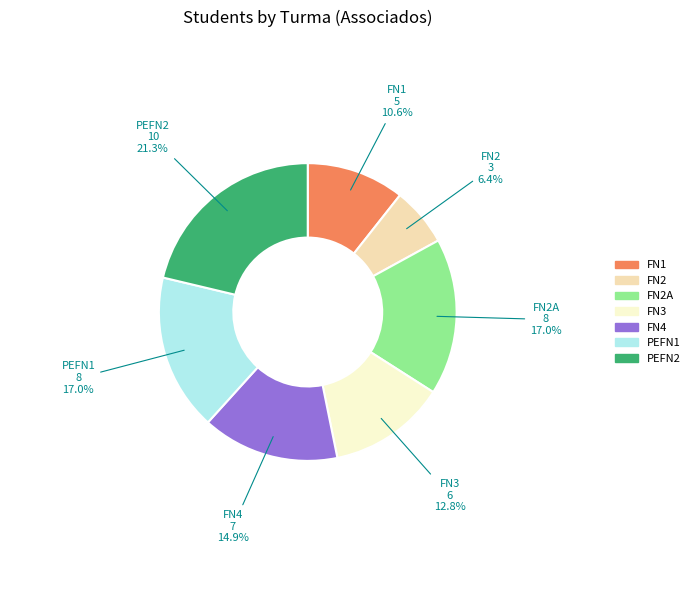

Is there a majority slice in this chart?

No